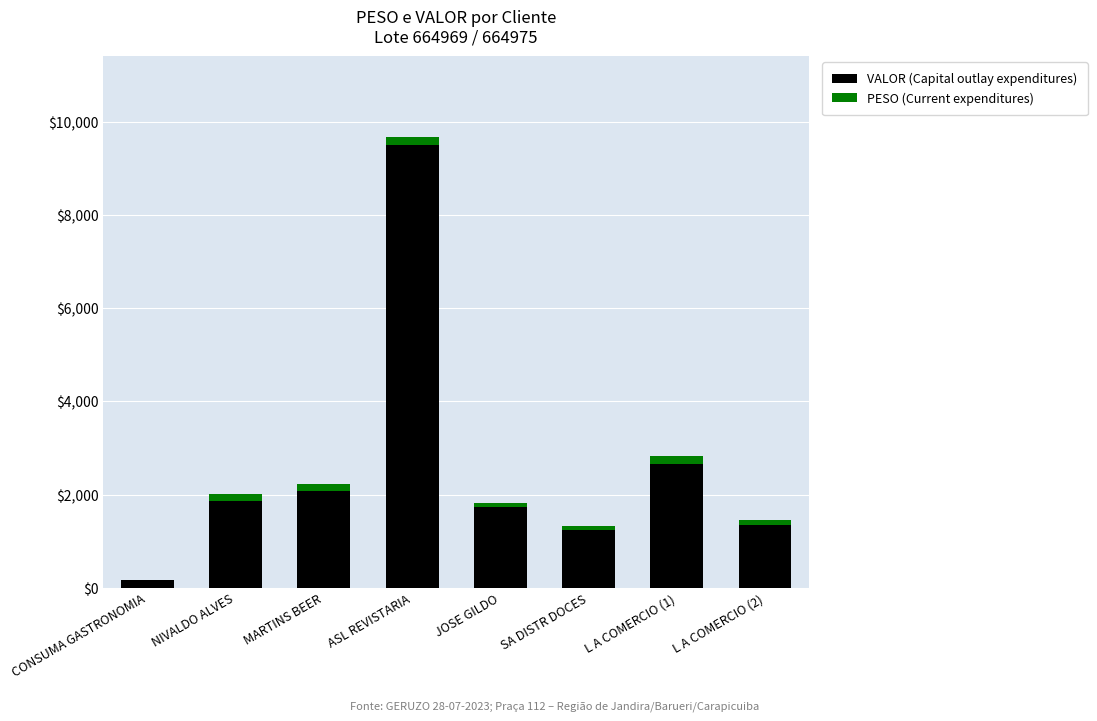

The value of VALOR (Capital outlay expenditures) at MARTINS BEER is 2074.7. True or false?

True